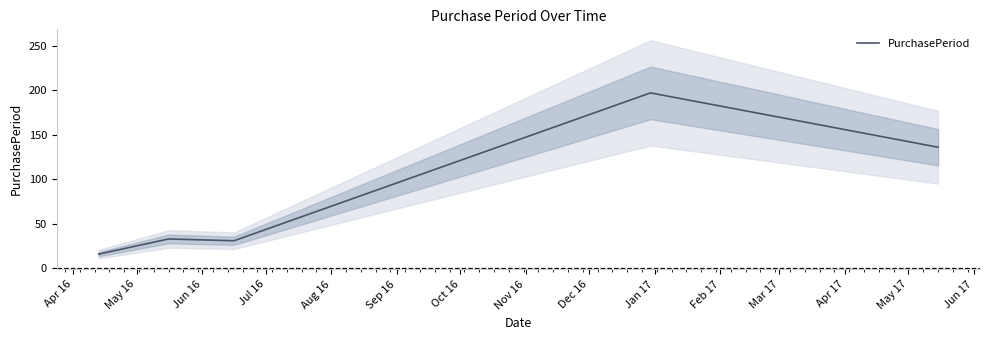

What is the average value?

83